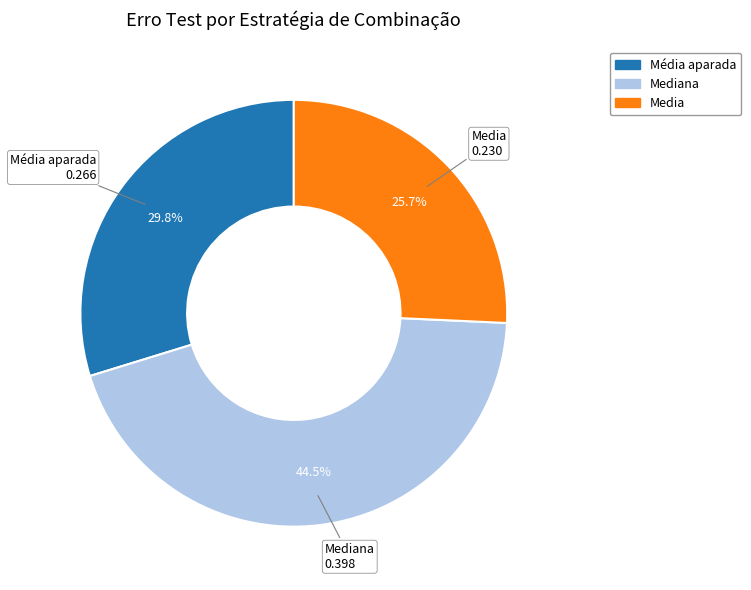

Does any single category account for the majority?

No